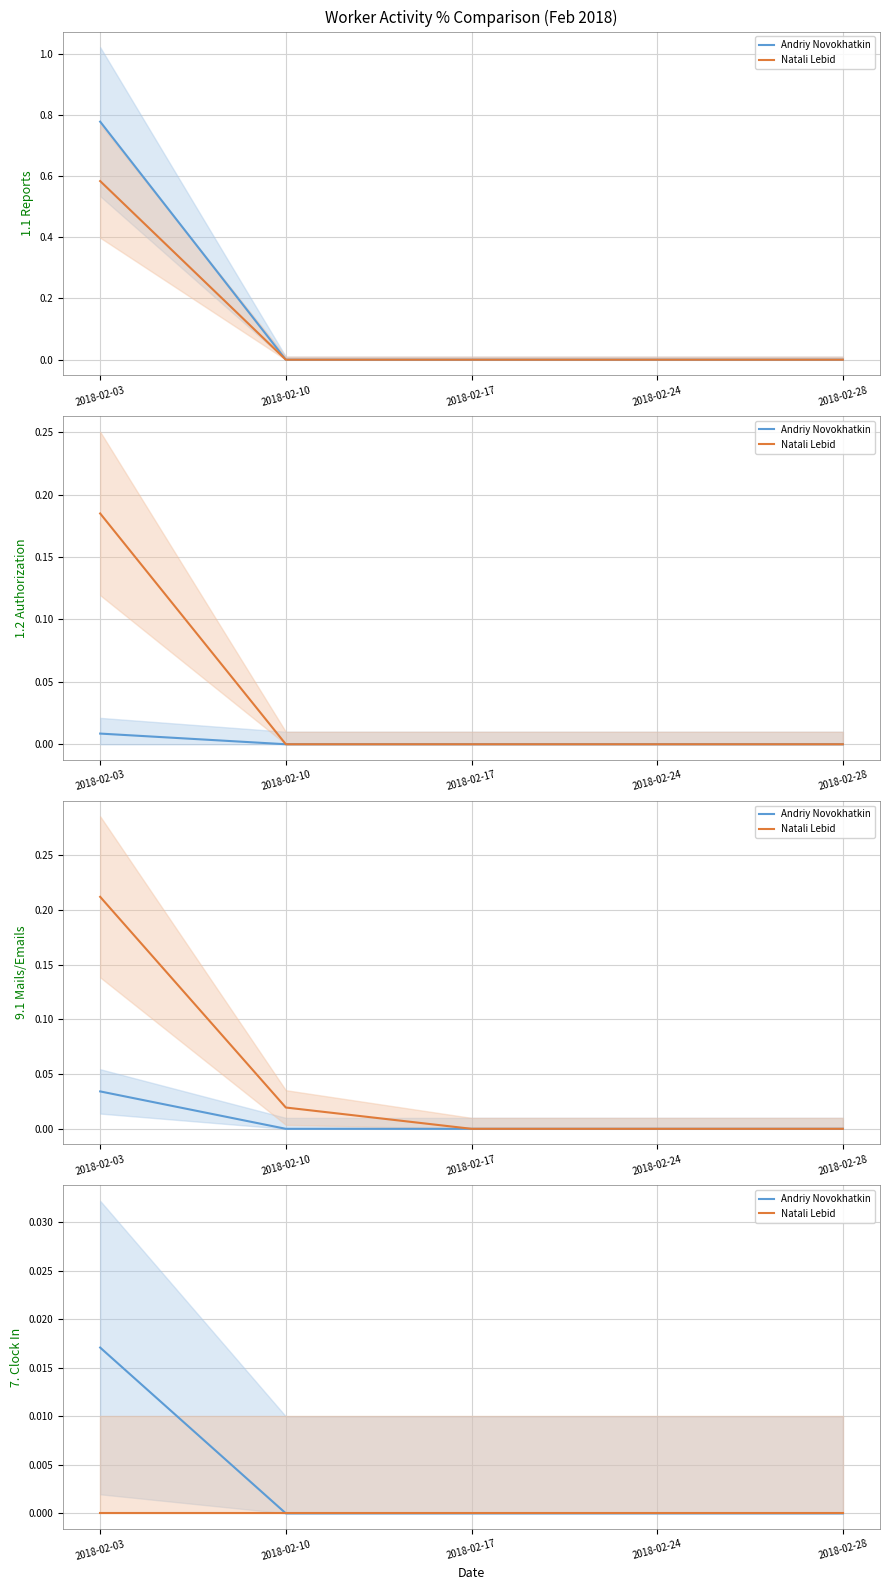

Which series has the largest range (max minus min)?

Andriy Novokhatkin